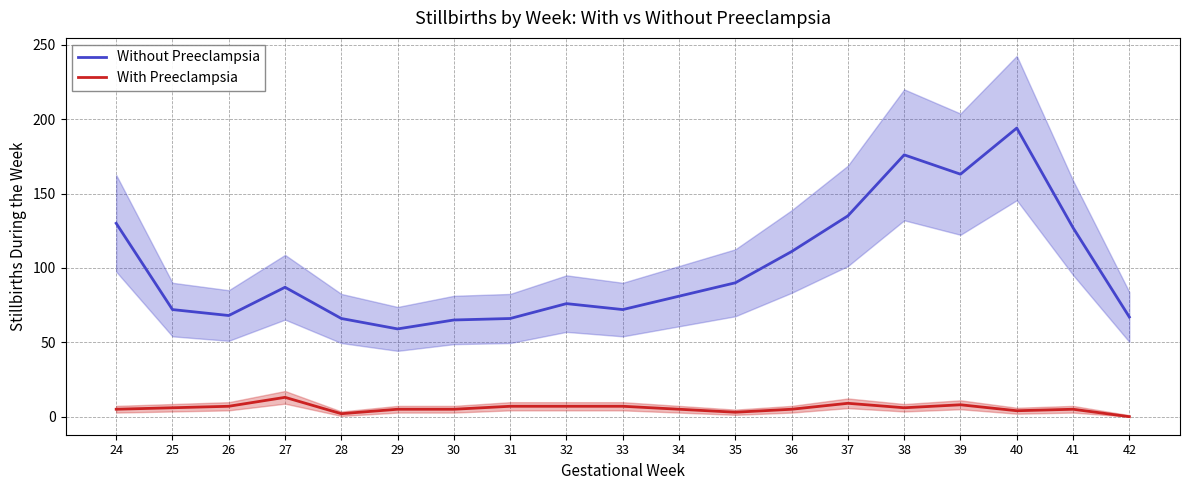

What is the difference between the With Preeclampsia values at 40 and 26?

3